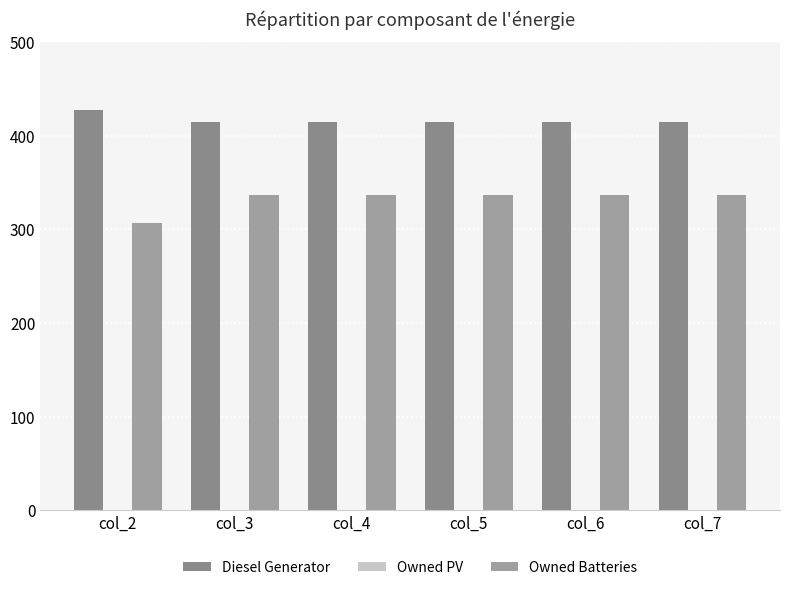

Reading left to right, list all the values displayed in this chart.

Diesel Generator: col_2=427	col_3=414	col_4=414	col_5=414	col_6=414	col_7=414
Owned PV: col_2=0	col_3=0	col_4=0	col_5=0	col_6=0	col_7=0
Owned Batteries: col_2=307	col_3=337	col_4=337	col_5=337	col_6=337	col_7=337